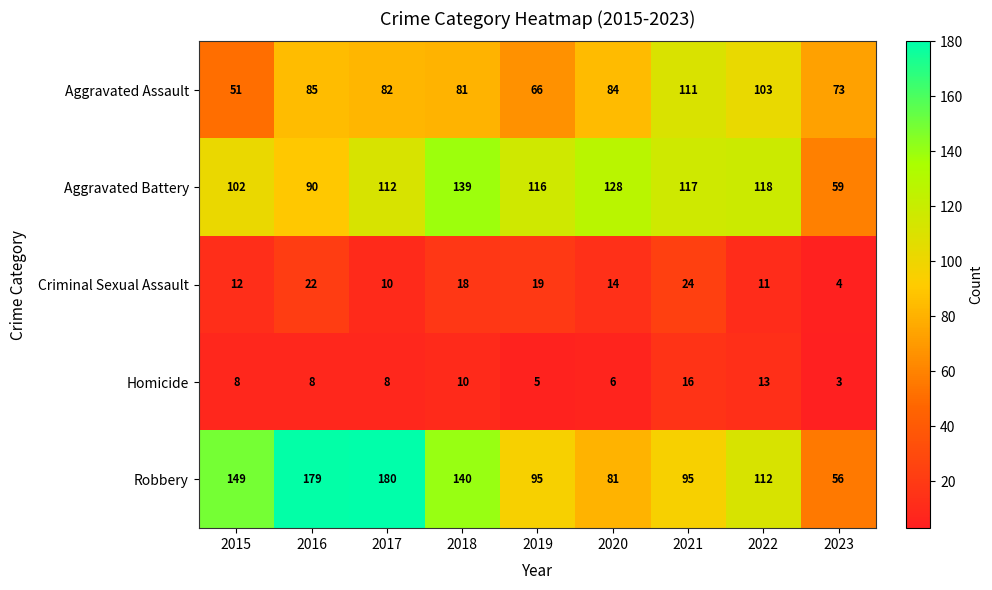

What is the difference between the maximum and minimum values in the Aggravated Assault series?

60